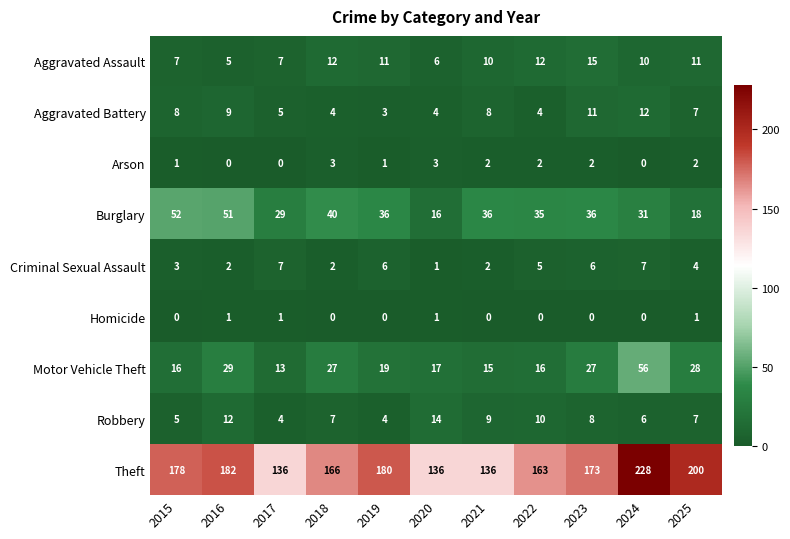

What is the approximate value of Motor Vehicle Theft at 2017, to the nearest 10?

10